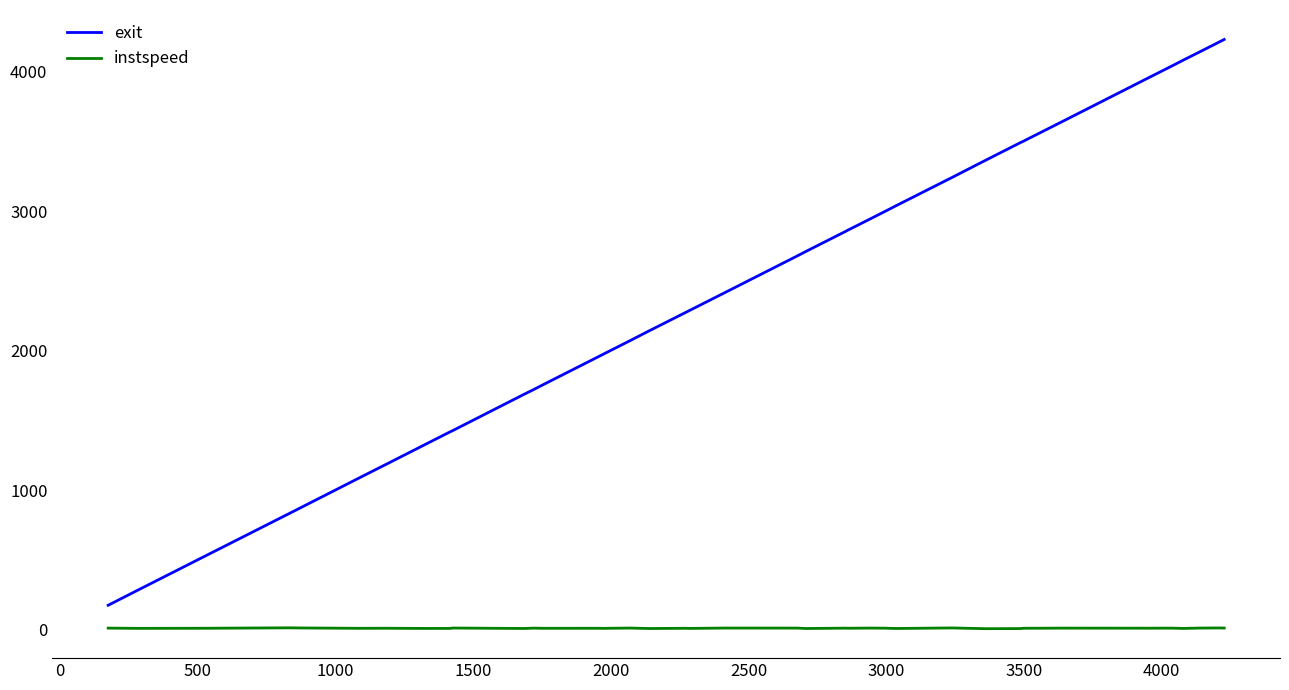

True or false: instspeed has more than 0 interior local peaks.

True